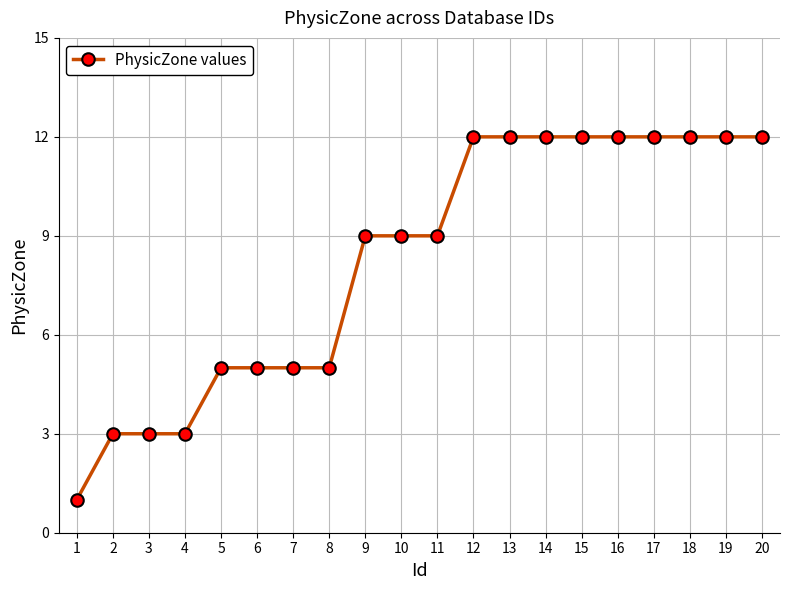

Is this an area chart (filled region under the line)?

No